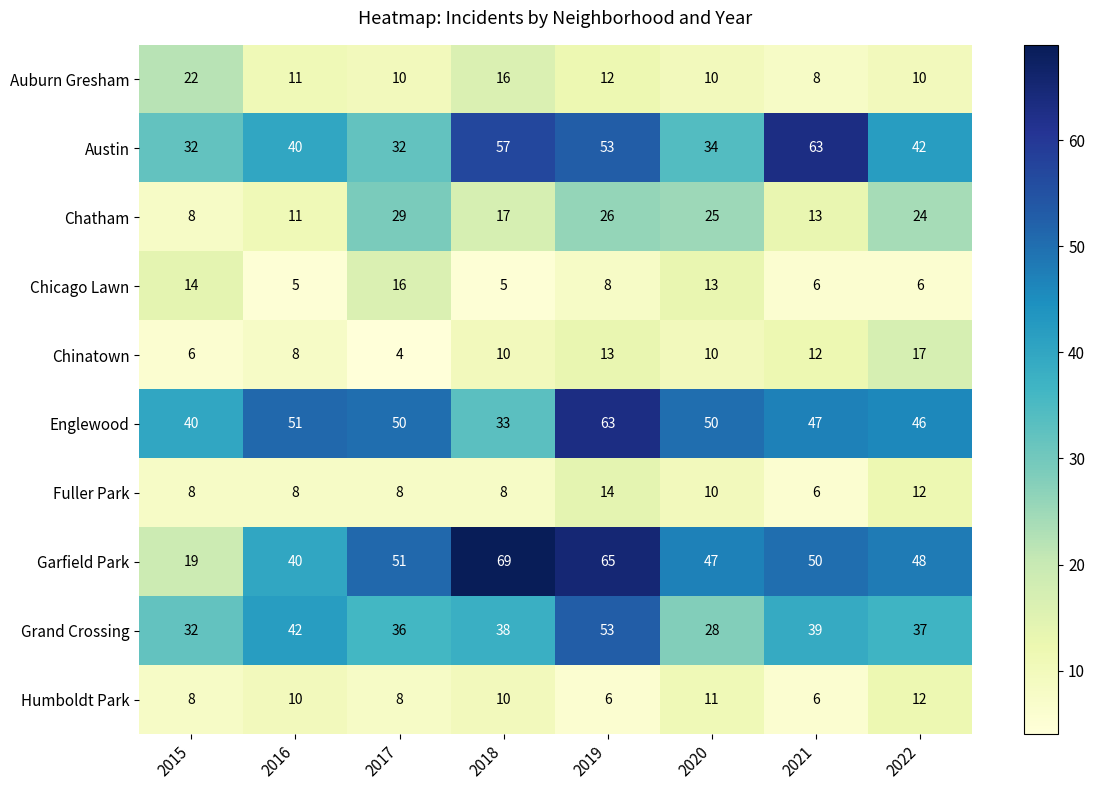

What is the sum of the Englewood values at 2021 and 2017?

97